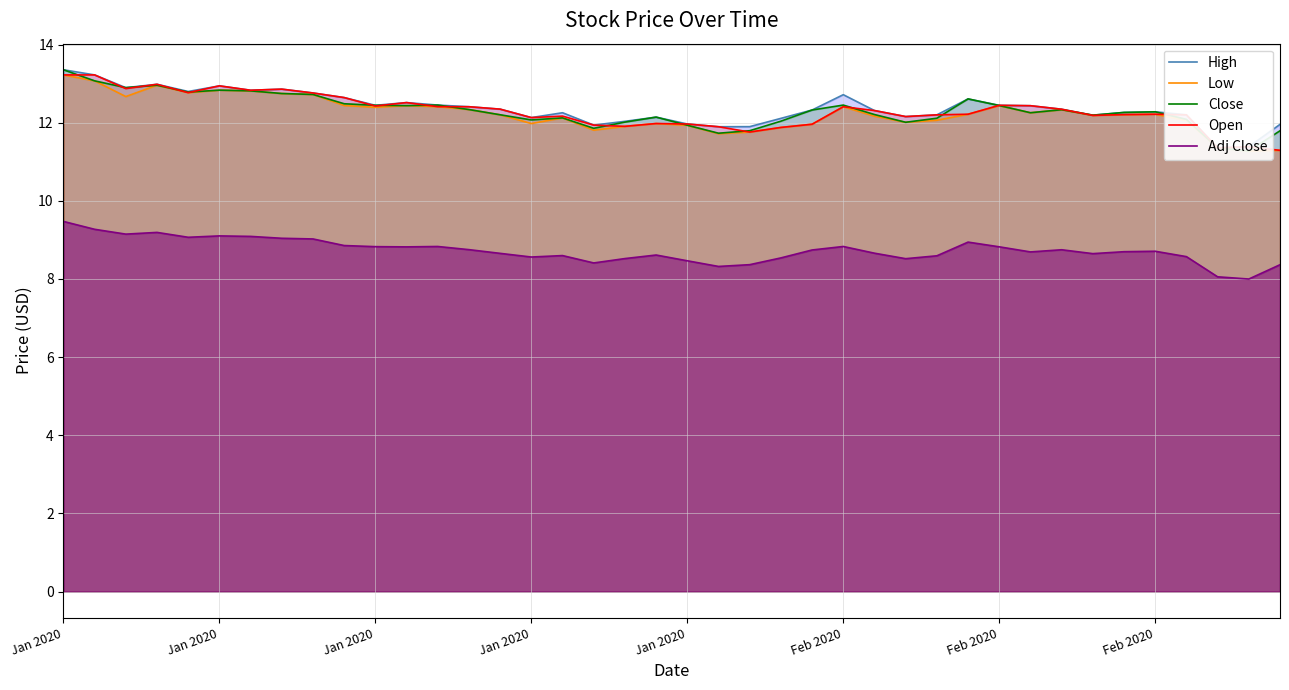

What is the highest value of the Close series?

13.4